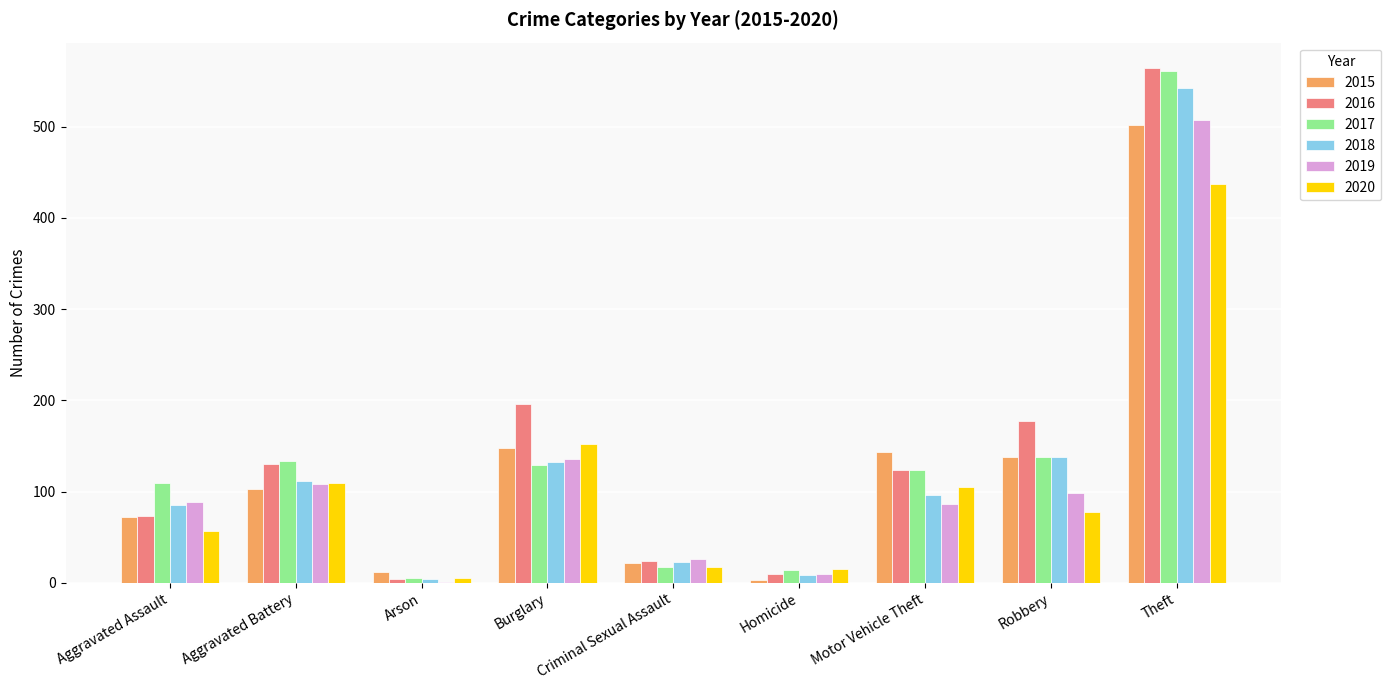

How many series are shown in this chart?

6